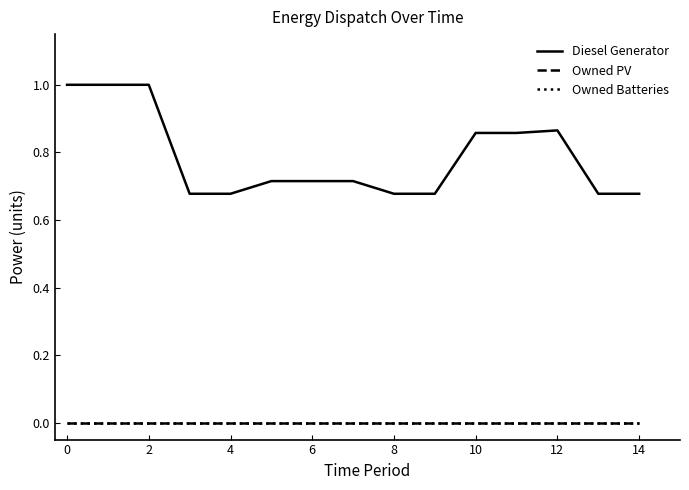

How many lines are shown in the chart?

3